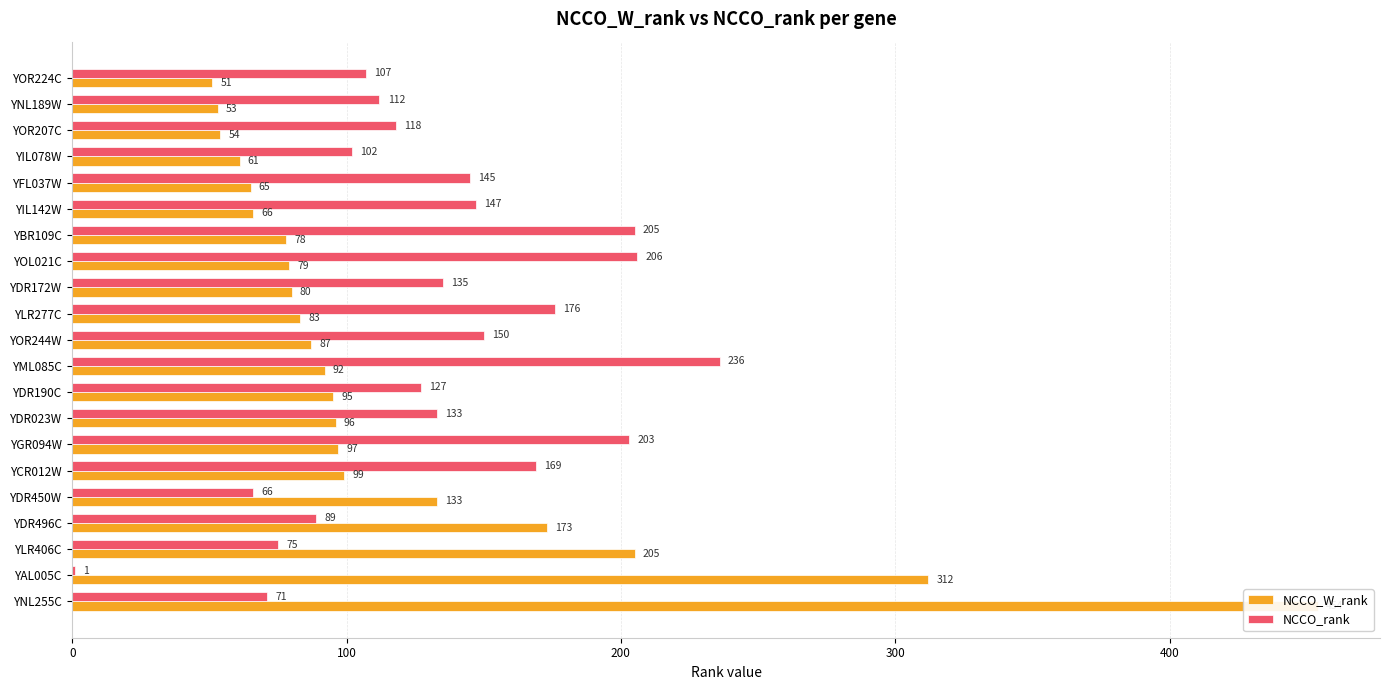

Does the chart contain stacked bars?

No